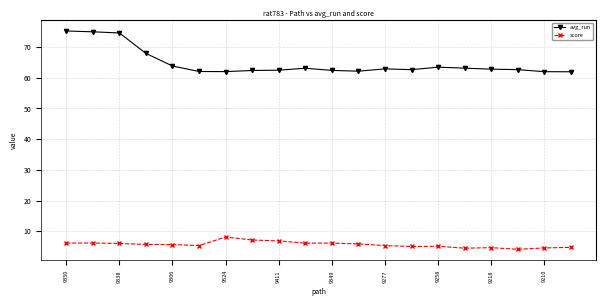

True or false: avg_run and score cross at least once.

False